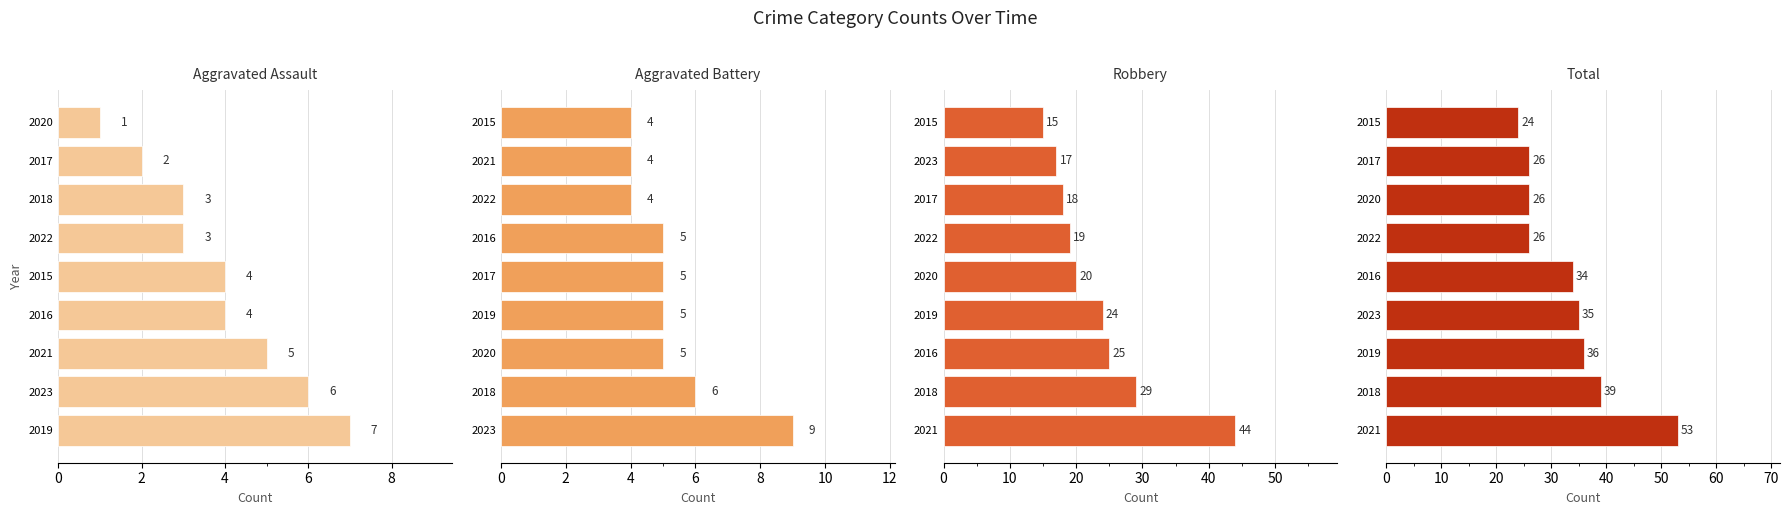

Is it true that Total equals 9 at 2015?

False